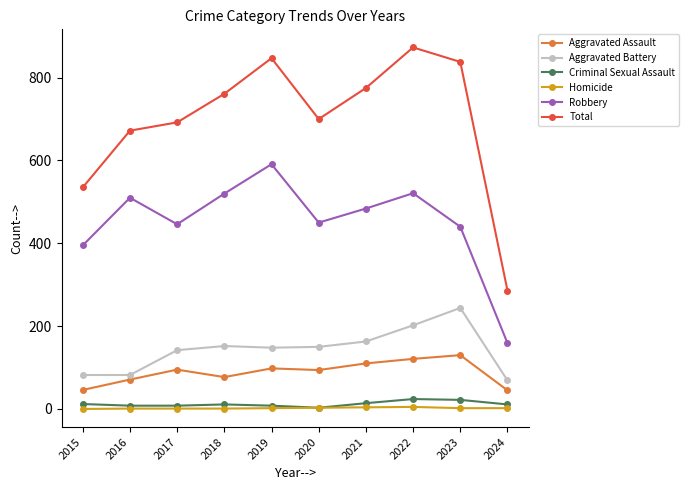

What is the value of the Robbery point at the 6th from the left?

450